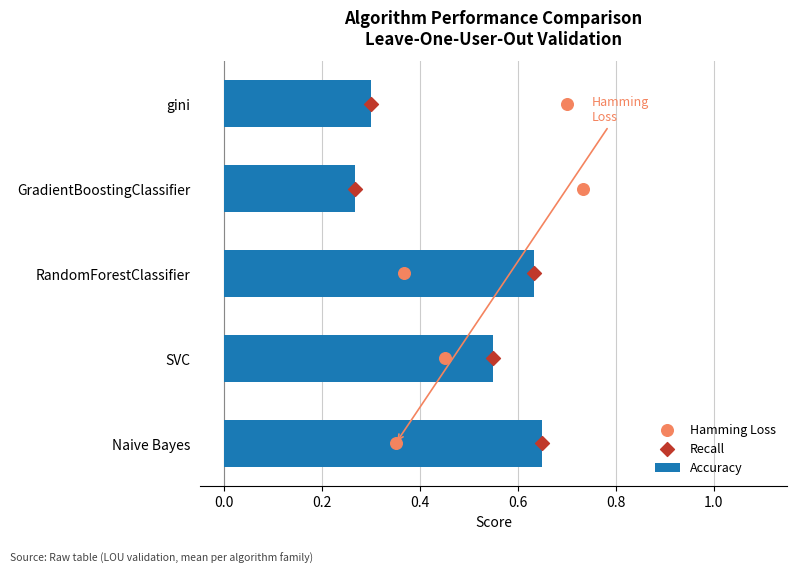

Which series has the largest total across all categories?

Hamming Loss